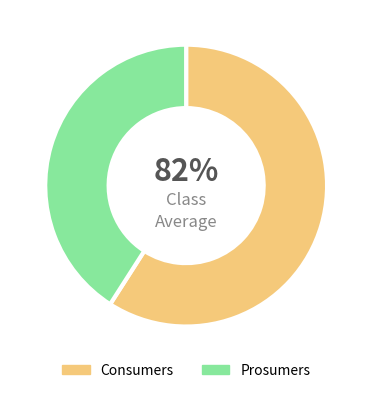

Count the number of slices in the pie.

2